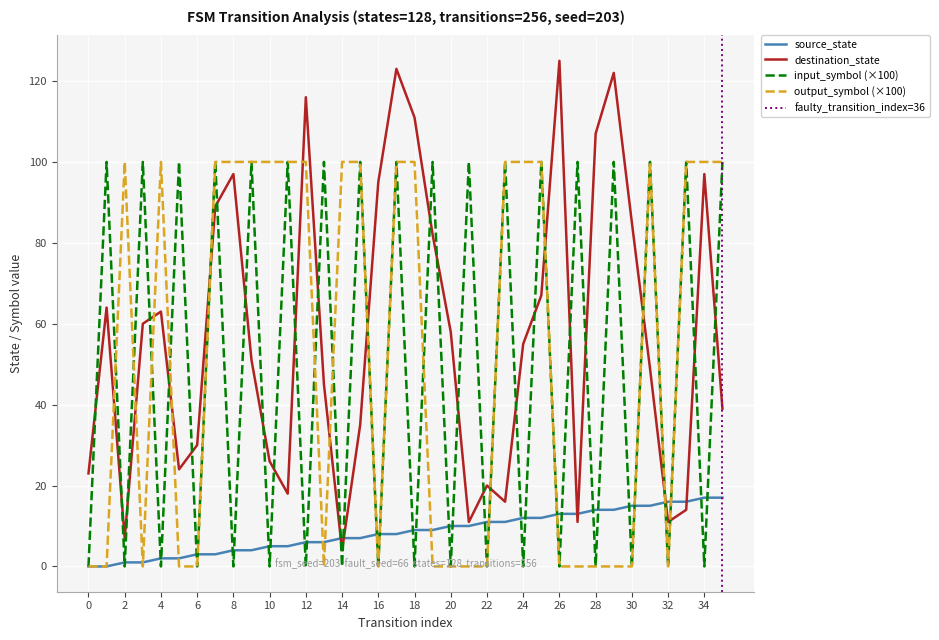

List the series in order of their peak value, lowest first.

source_state, input_symbol_numeric, output_symbol_numeric, destination_state